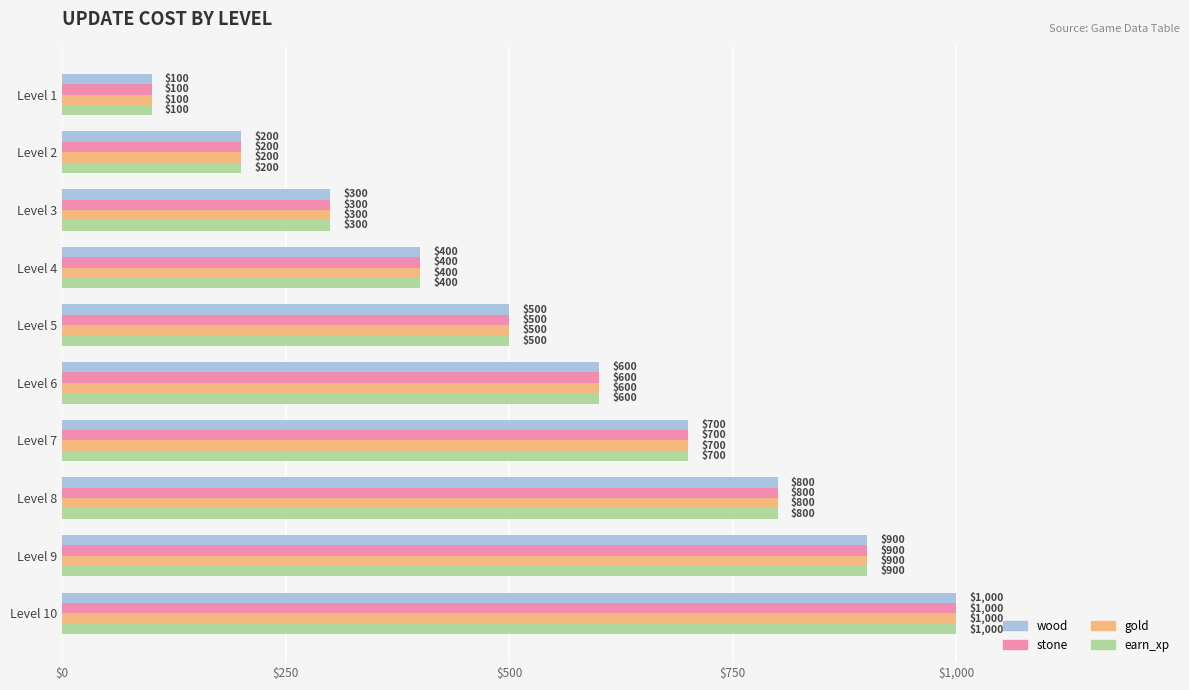

Is the value of stone at Level 8 greater than the value of wood at Level 7?

Yes